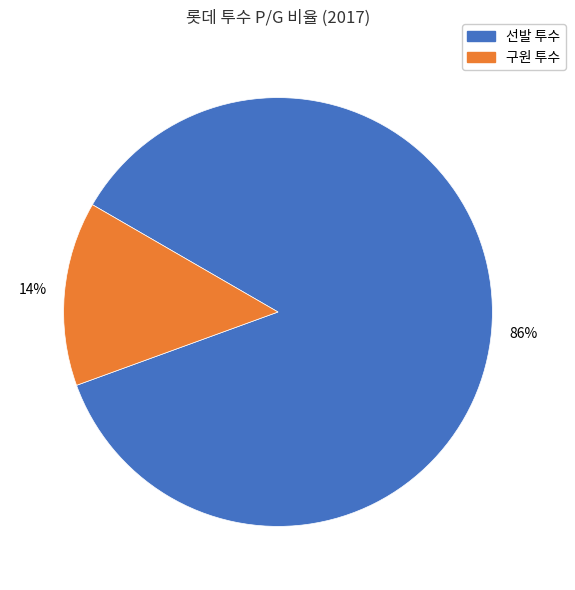

Count the number of slices in the pie.

2